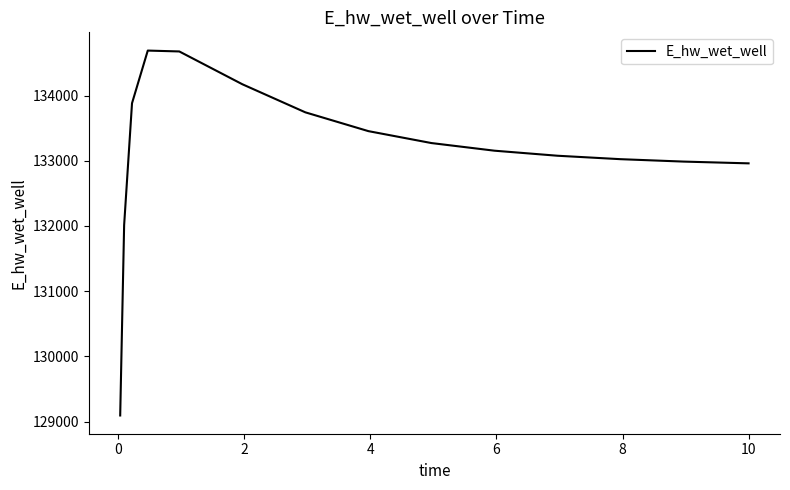

What is the difference between the maximum and minimum values?

5596.5